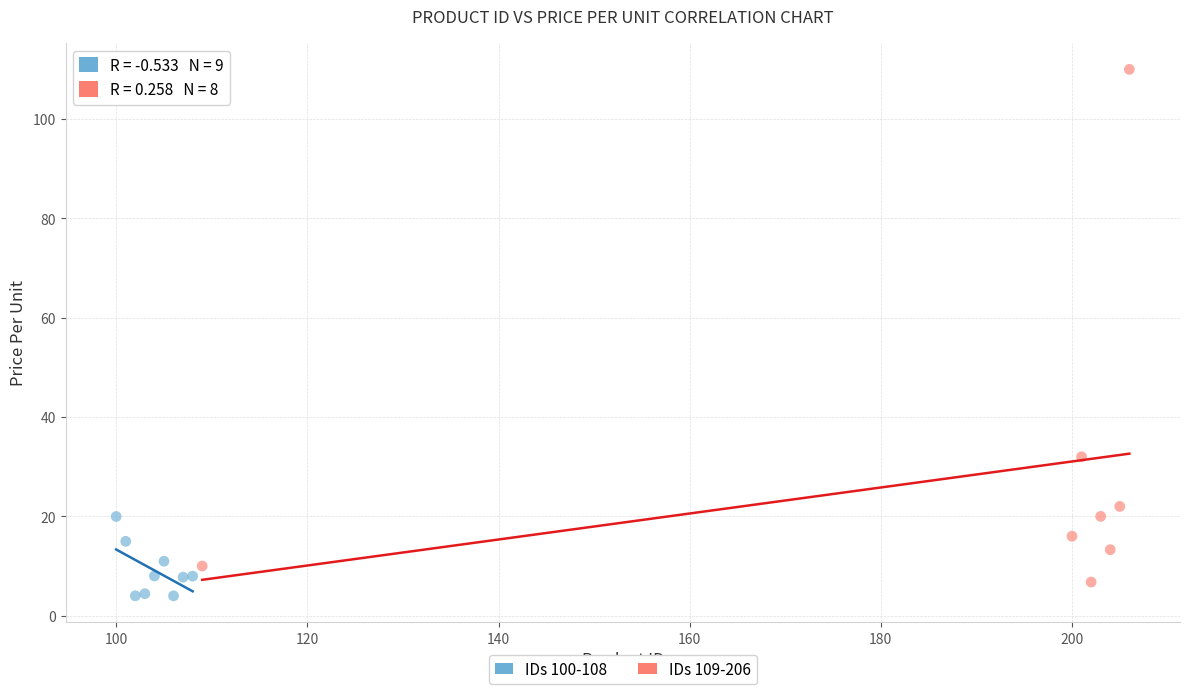

Which series contains the lowest Y value?

IDs 100-108